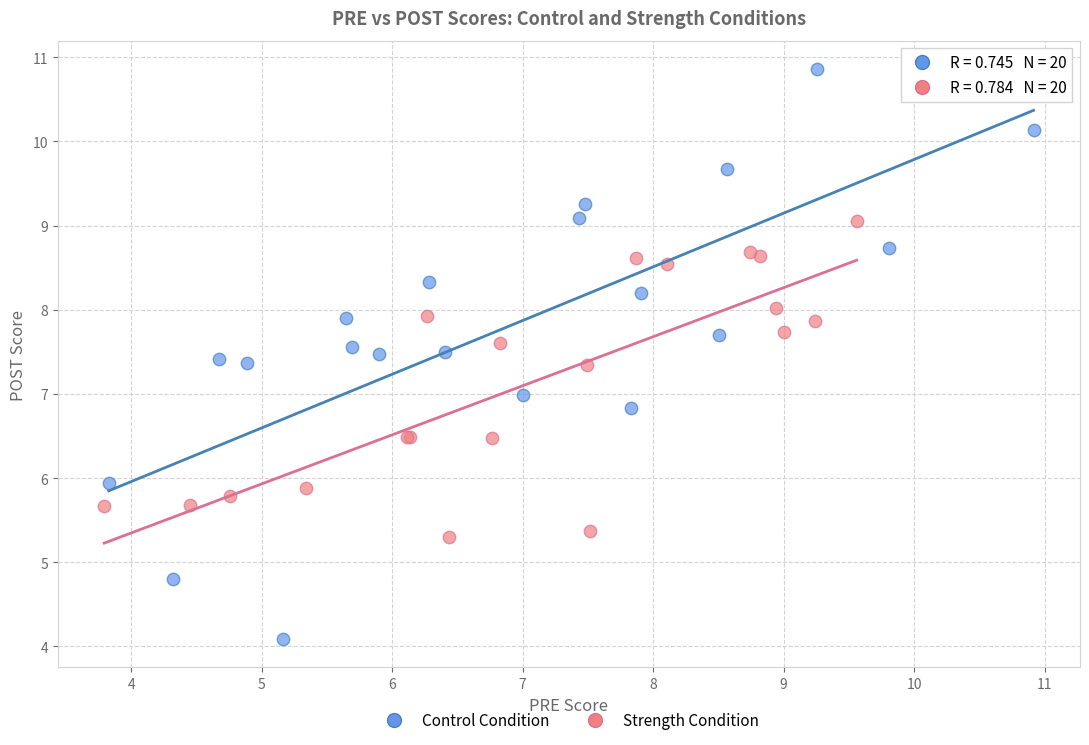

Which series contains the lowest Y value?

Control Condition